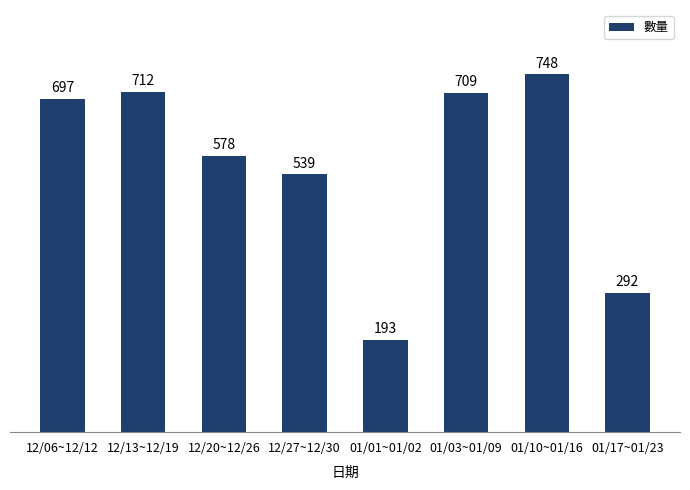

What is the smallest value displayed?

193